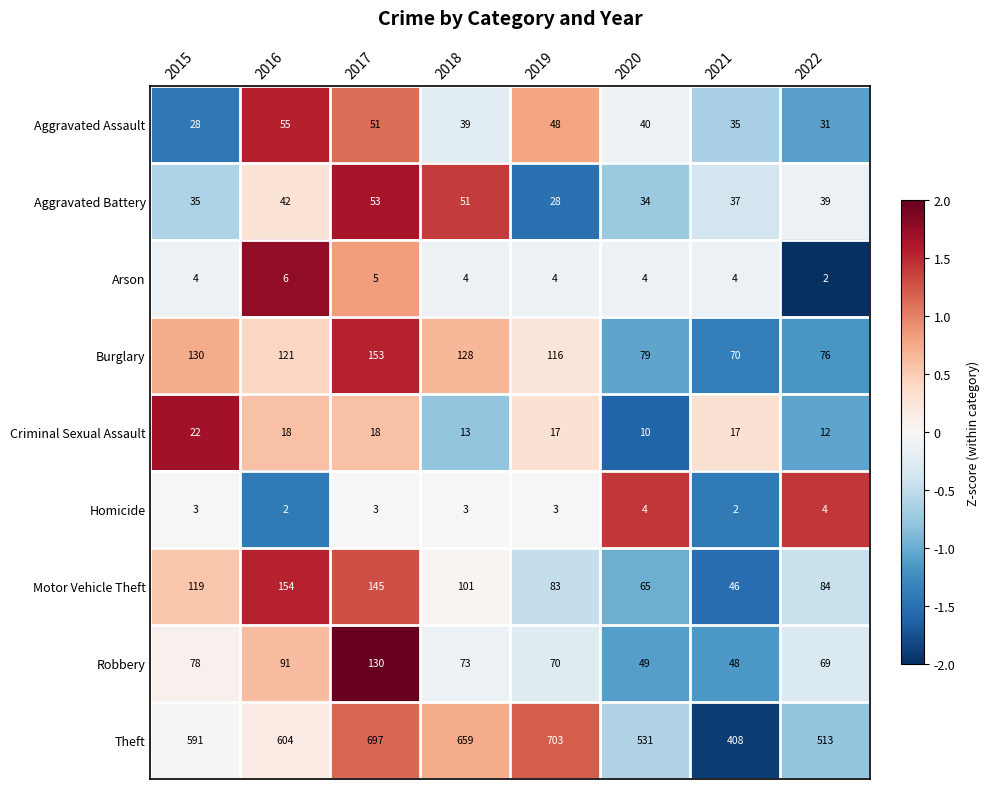

How many distinct data groups are displayed?

9